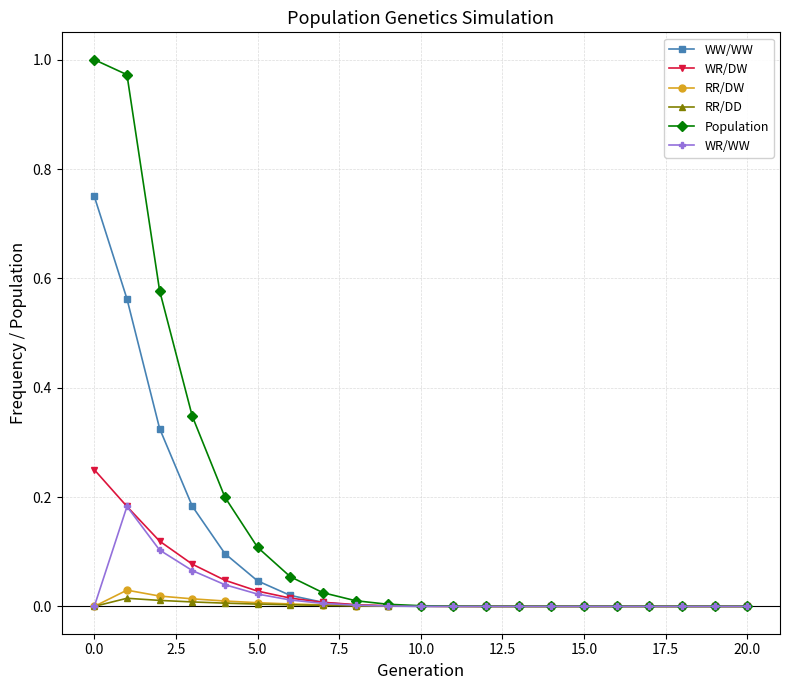

Which series has the largest total across all categories?

Population